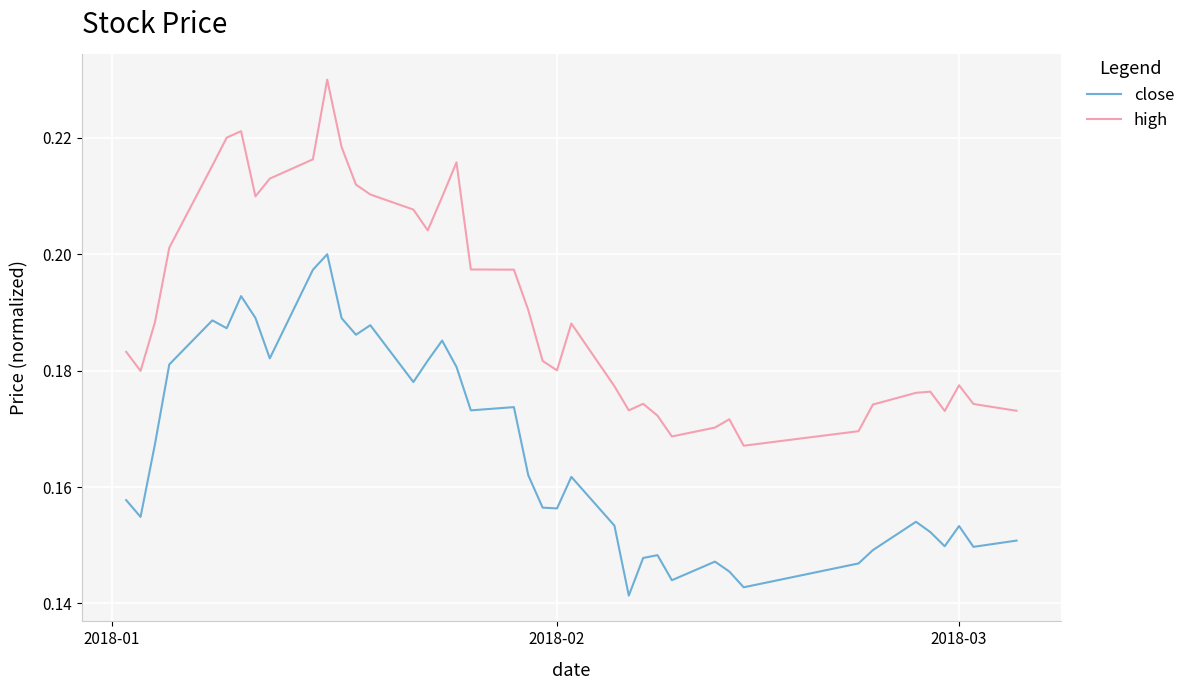

Which series has the largest range (max minus min)?

high